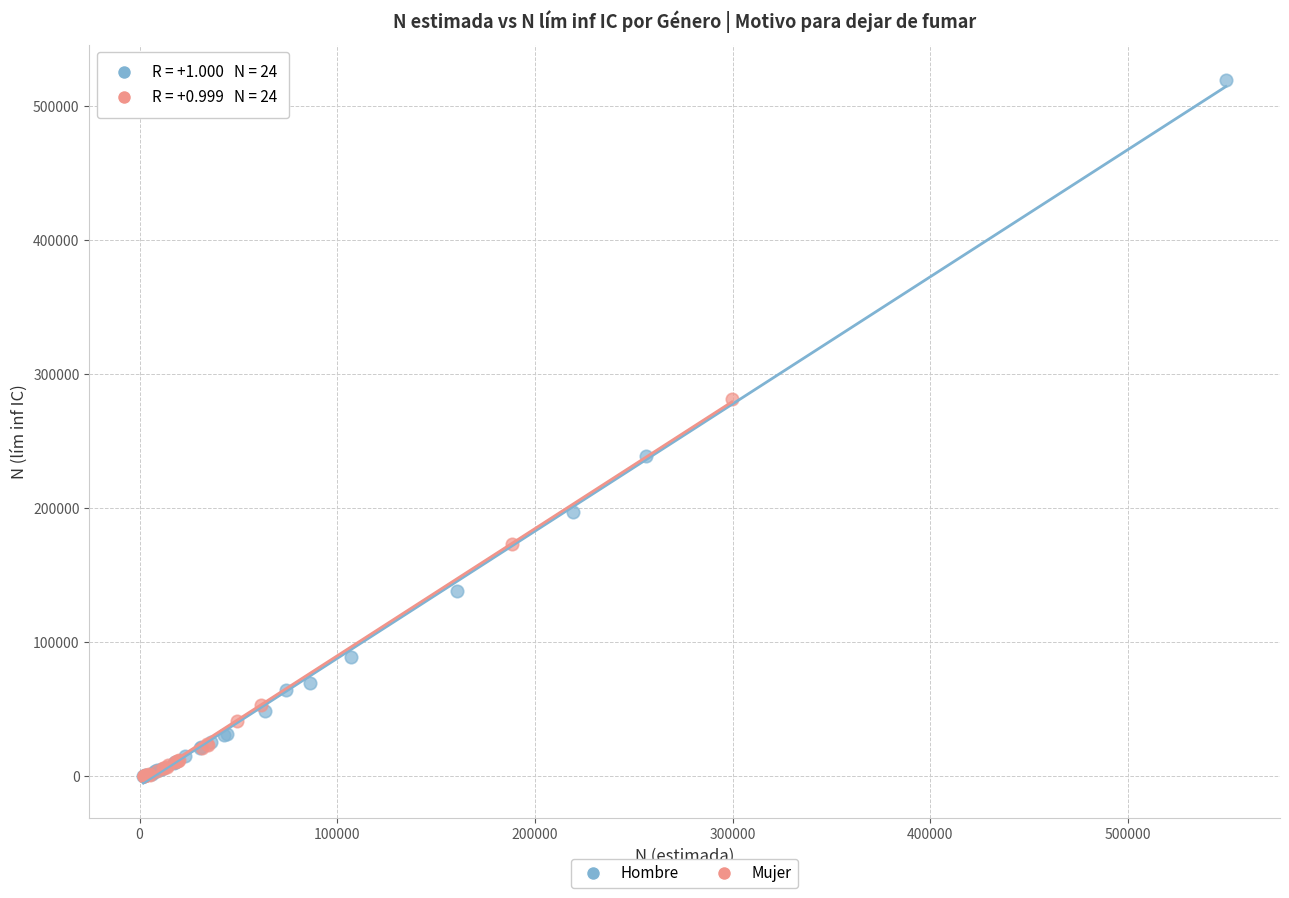

Which series contains the highest Y value?

Hombre